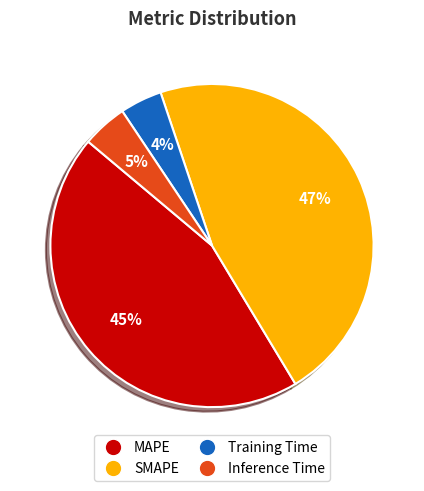

Which has a higher value, SMAPE or Training Time?

SMAPE